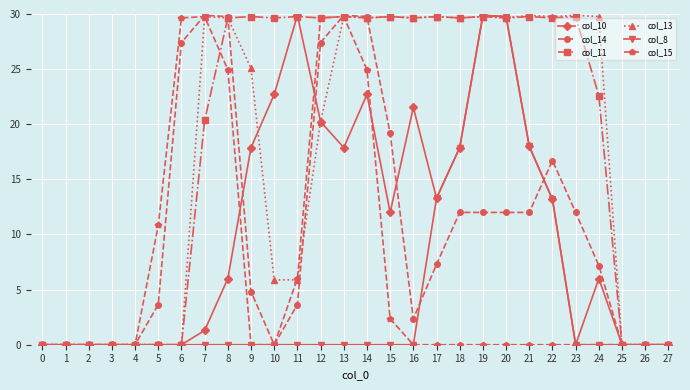

How many categories are shown in the chart?

28